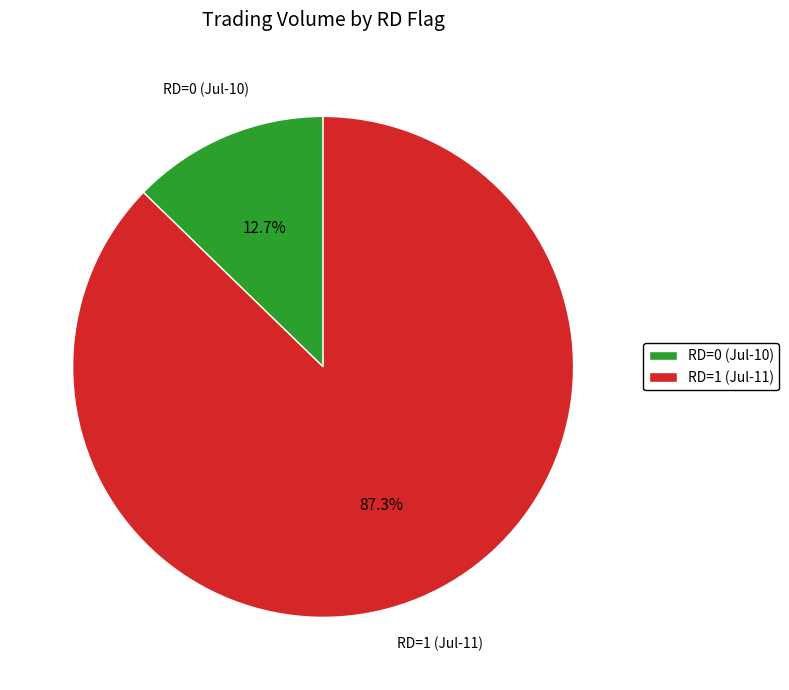

Count the number of slices in the pie.

2